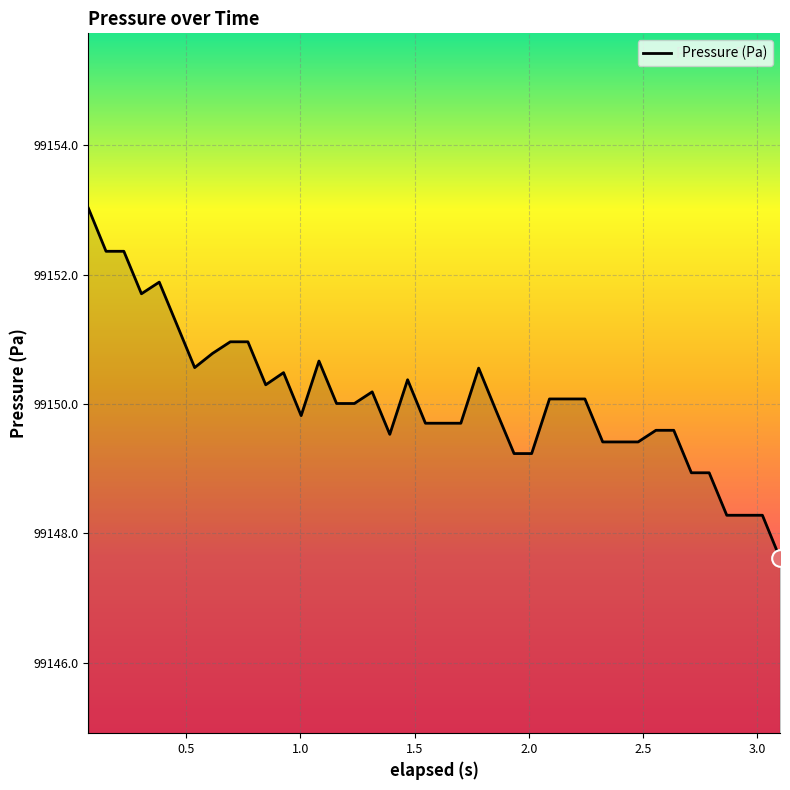

What is the smallest value displayed?

99147.6